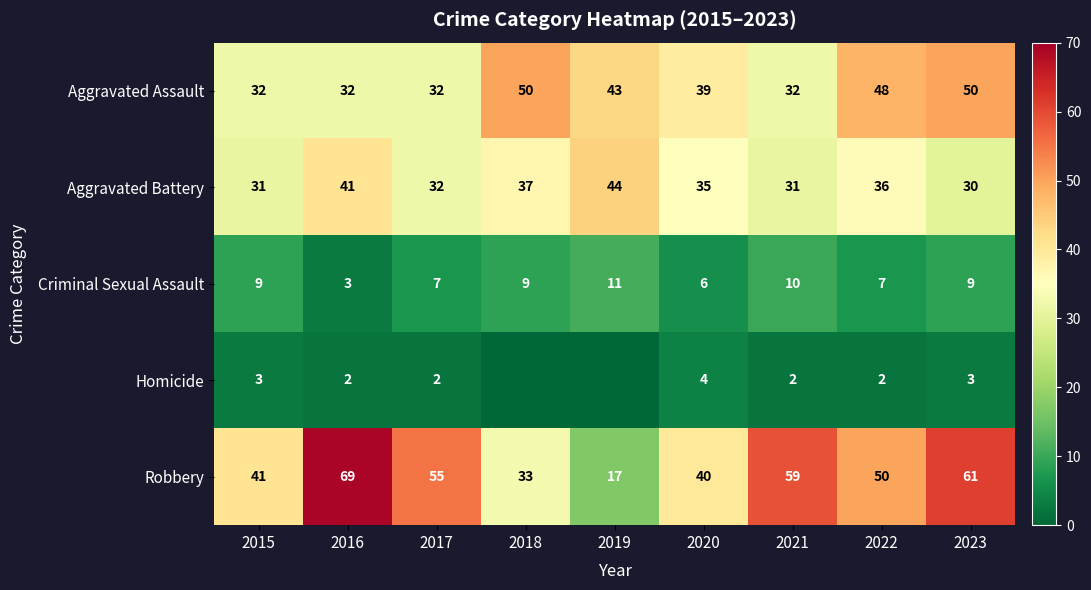

What value does the Aggravated Assault series have at 2018, to the nearest 5?

50